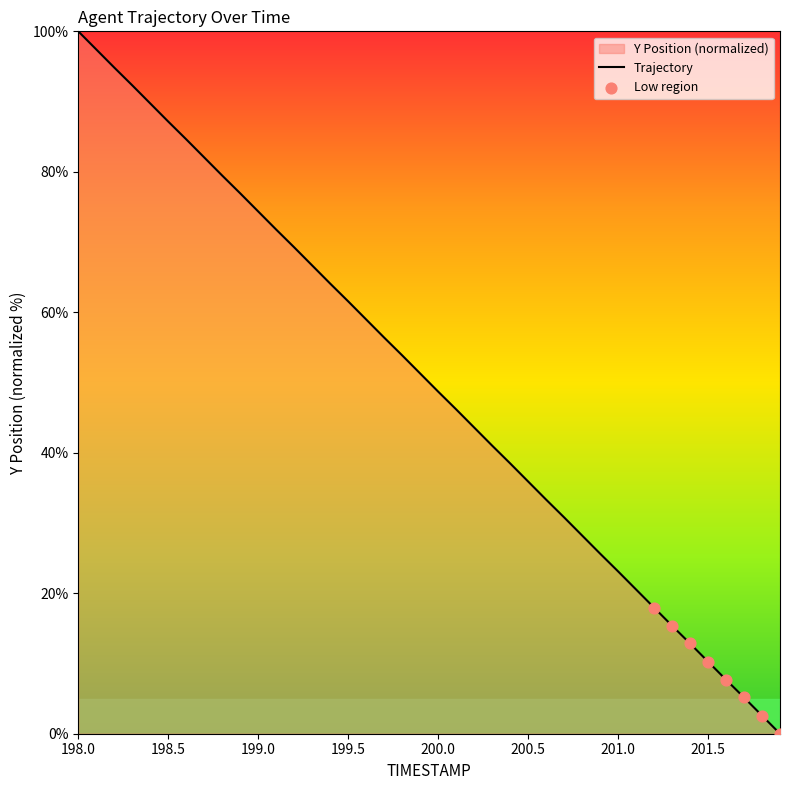

Which category has the highest value across all series?

198.0